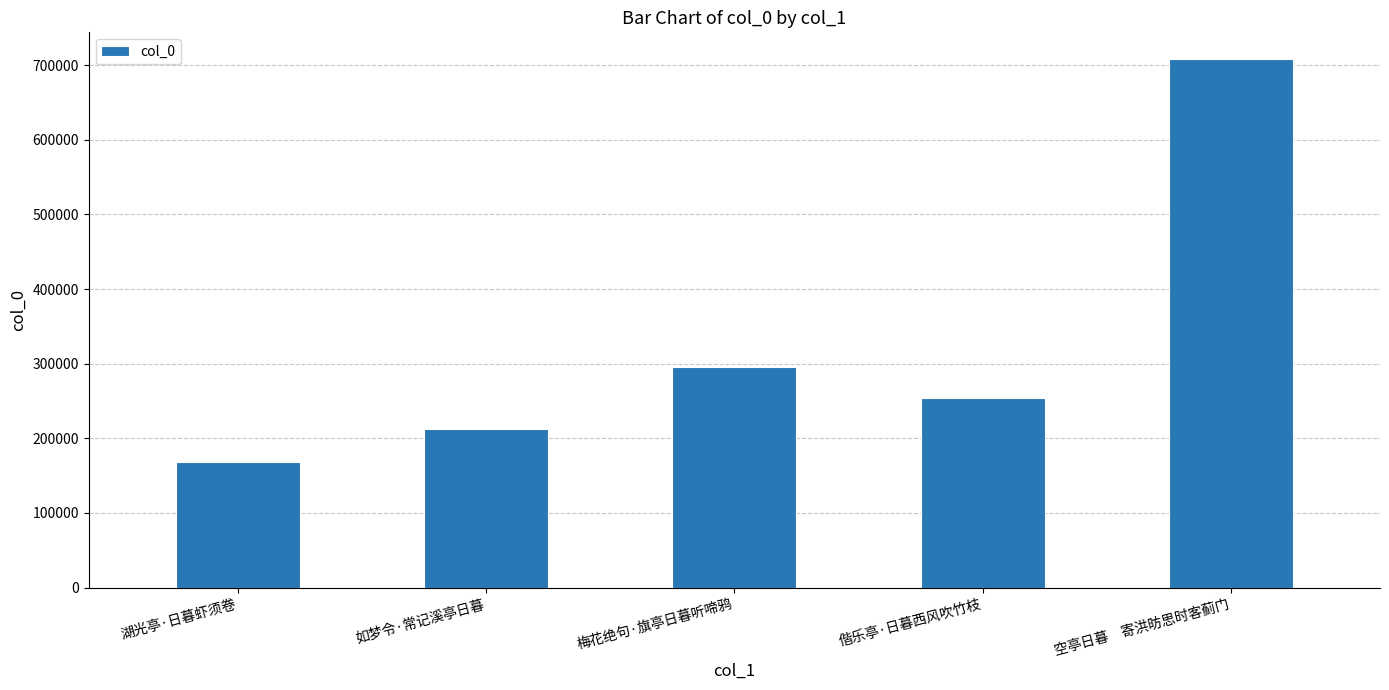

Reading left to right, transcribe all the data shown in this chart.

167760	212150	294992	253368	708646